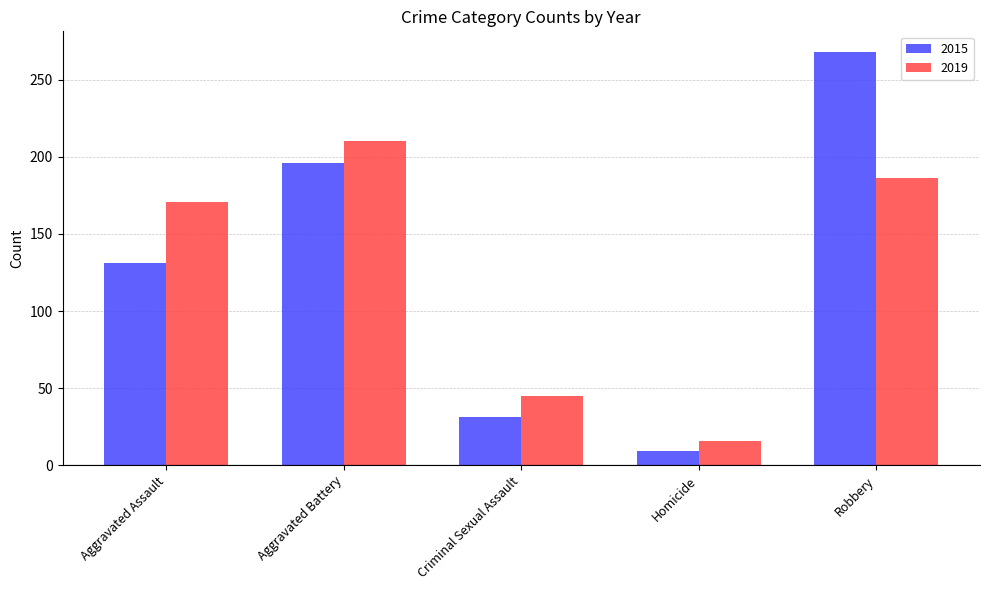

Is it true that 2015 equals 268 at Robbery?

True